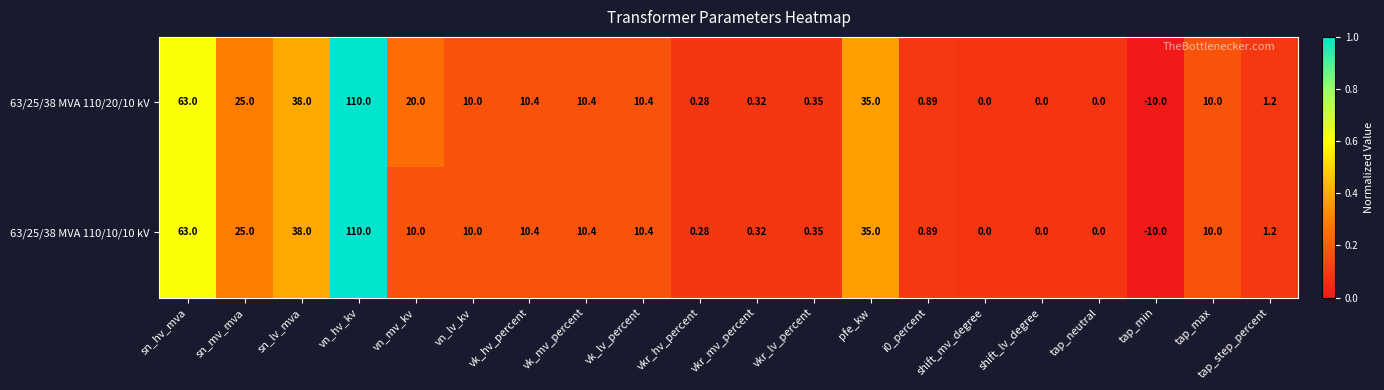

Count the number of categories in the chart.

20